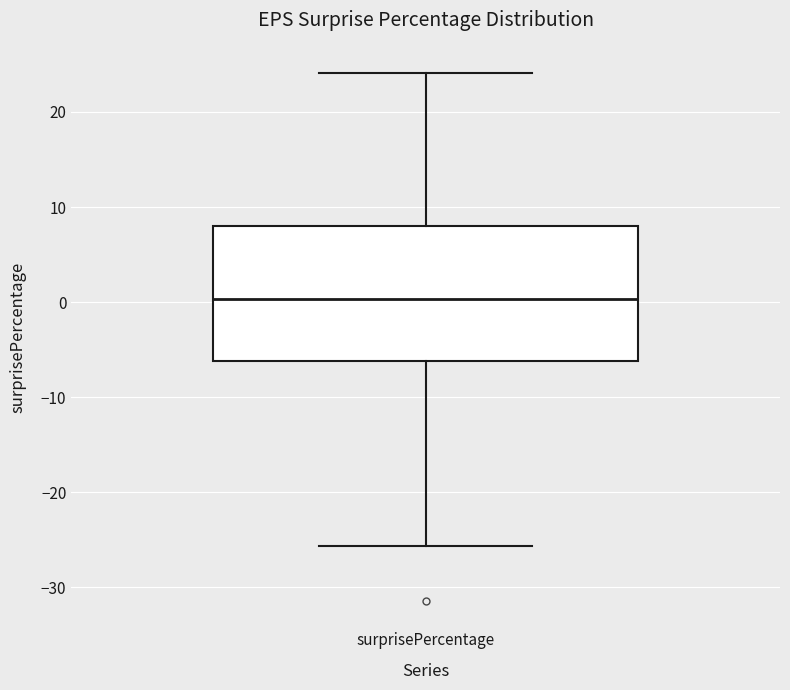

Where is the upper edge of the box for surprisePercentage on the y-axis? The values are not printed on the chart, so give them approximately, as read against the axis.

8